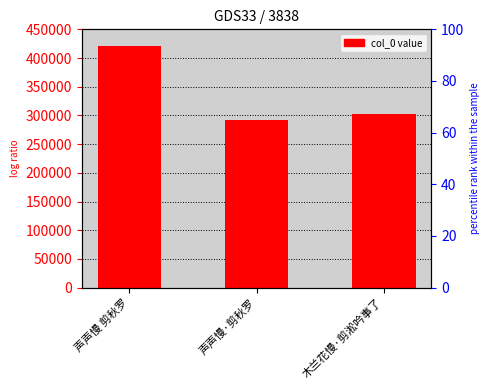

How many distinct data groups are displayed?

1